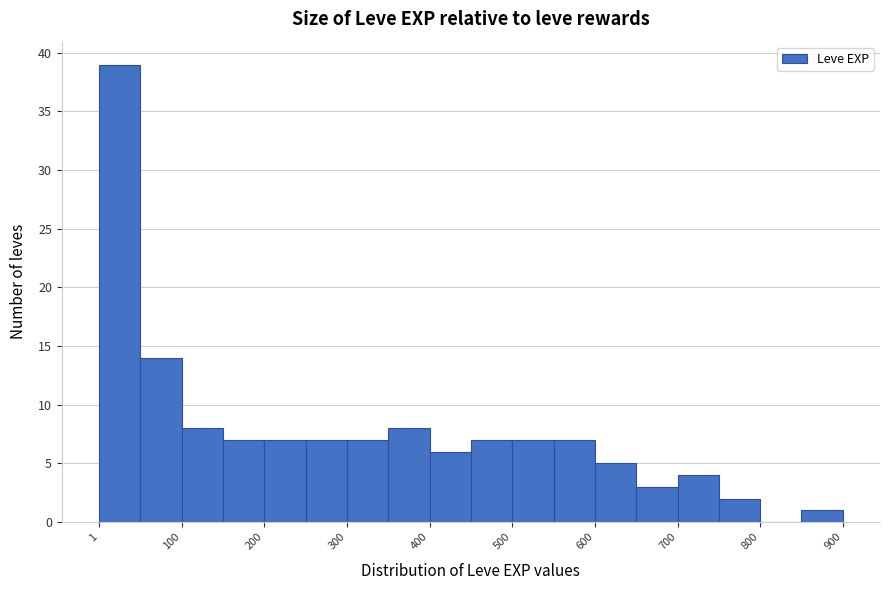

Which range on the x-axis has the tallest bar?

0 to 50